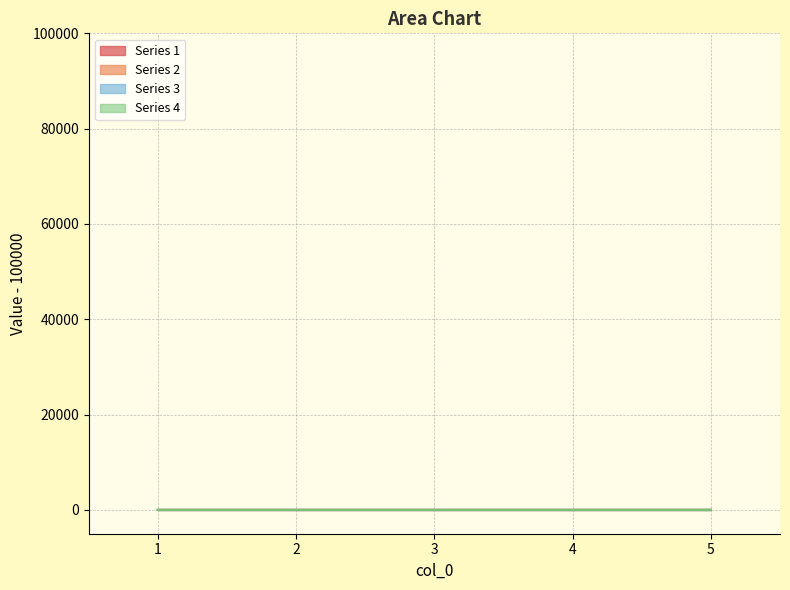

Which label corresponds to the smallest value in the chart?

1